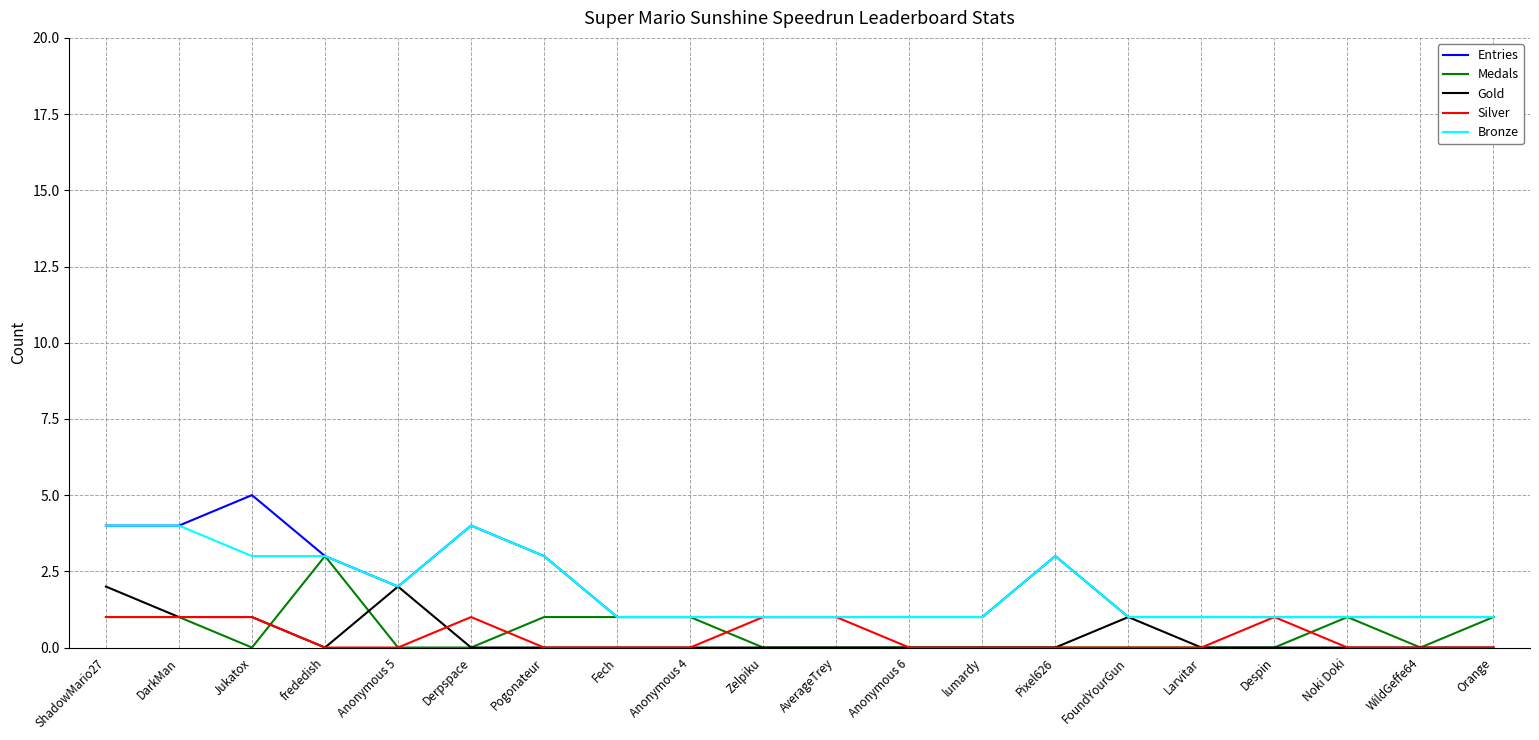

Which series has the largest range (max minus min)?

Entries